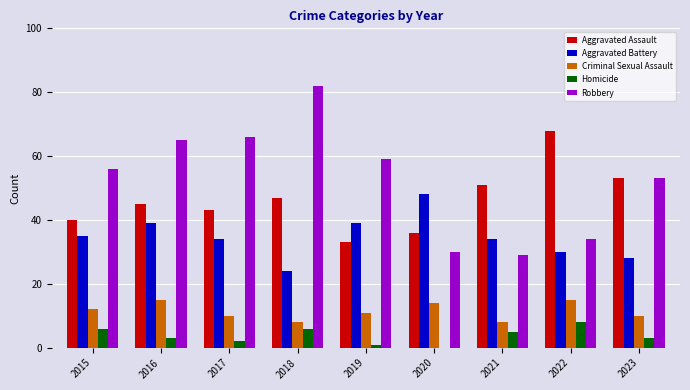

True or false: Criminal Sexual Assault has a value of 16 at 2019.

False